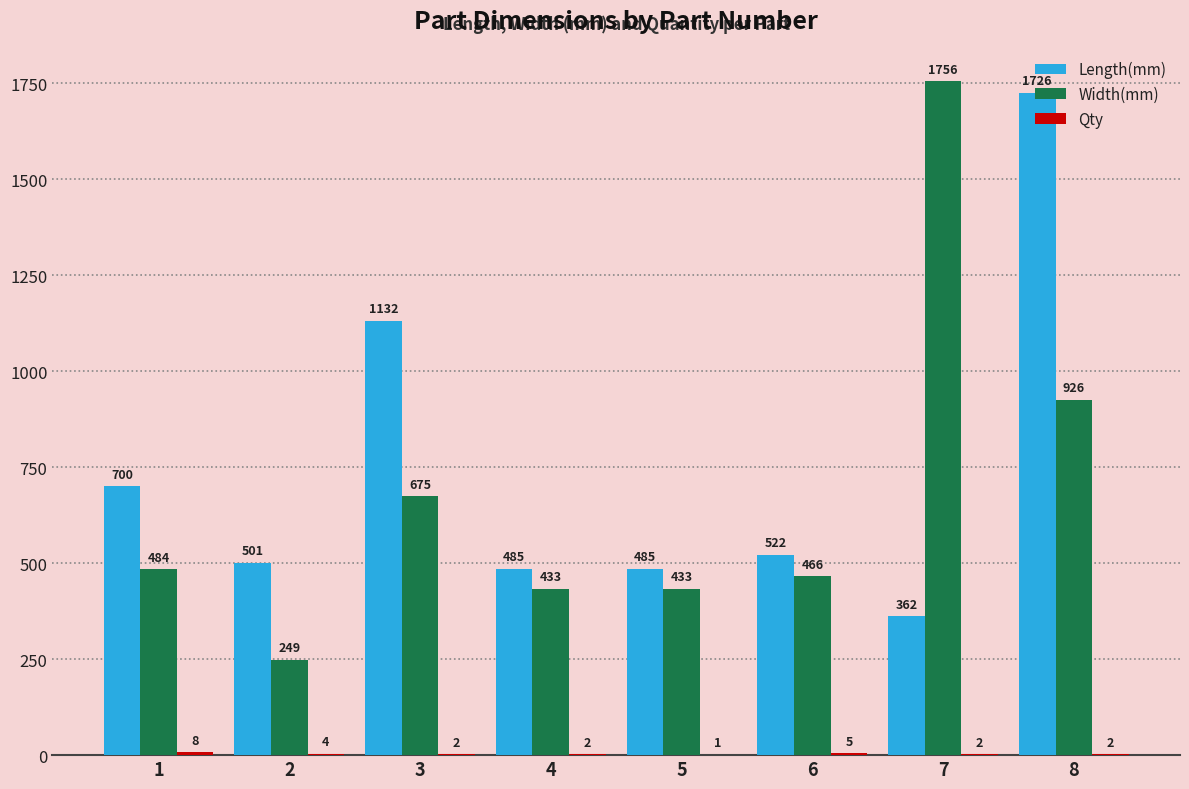

How many series are shown in this chart?

3